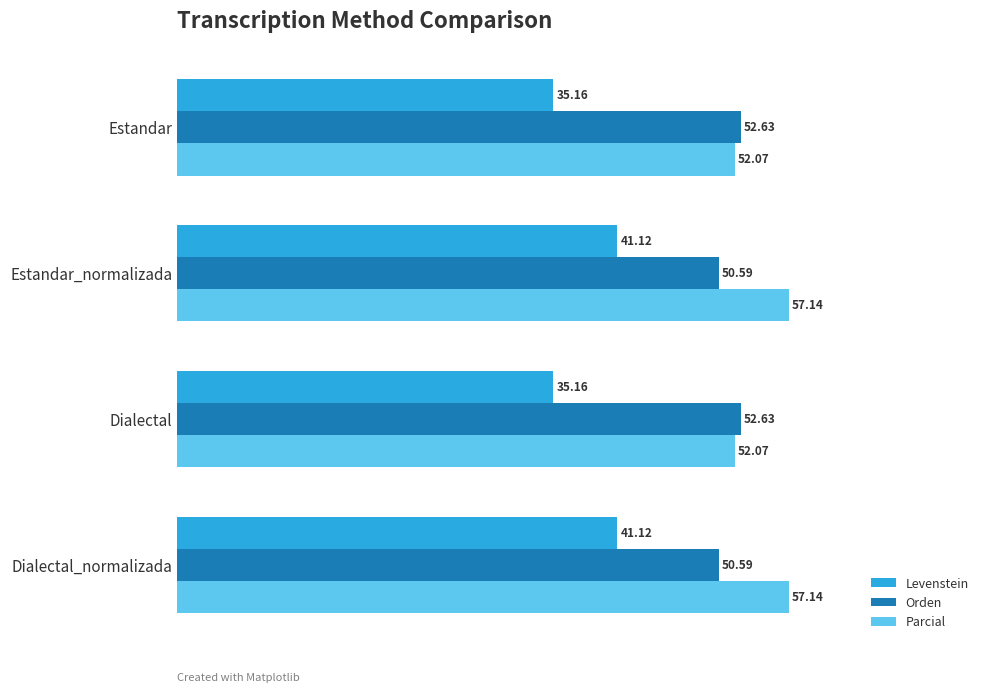

At how many categories does at least one series exceed 44?

4